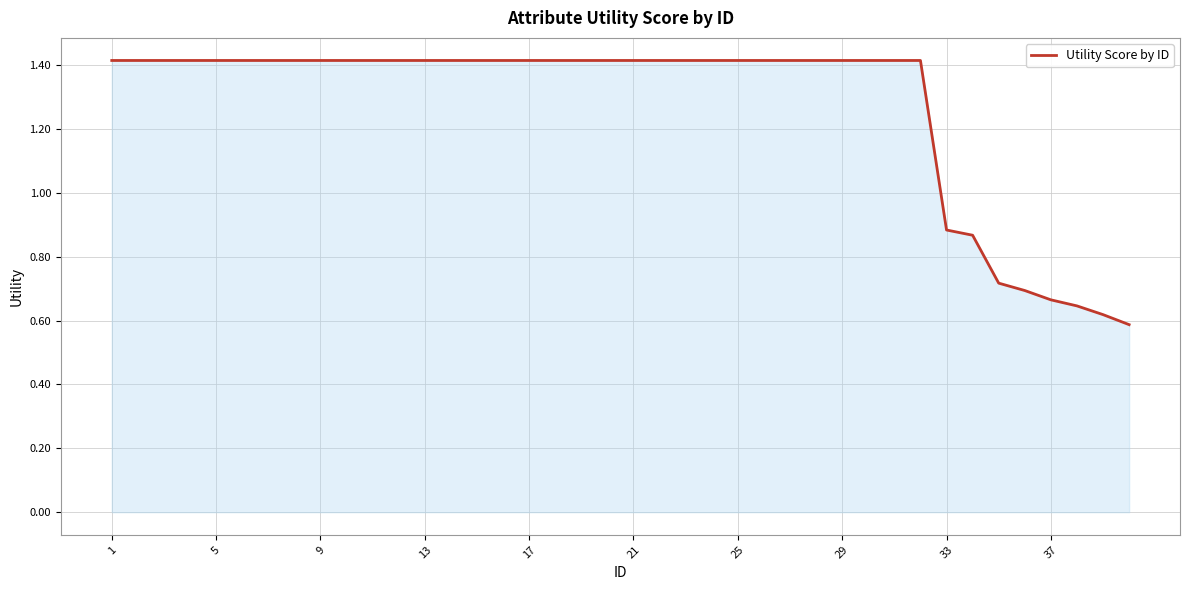

What is the maximum value shown in the chart?

1.4